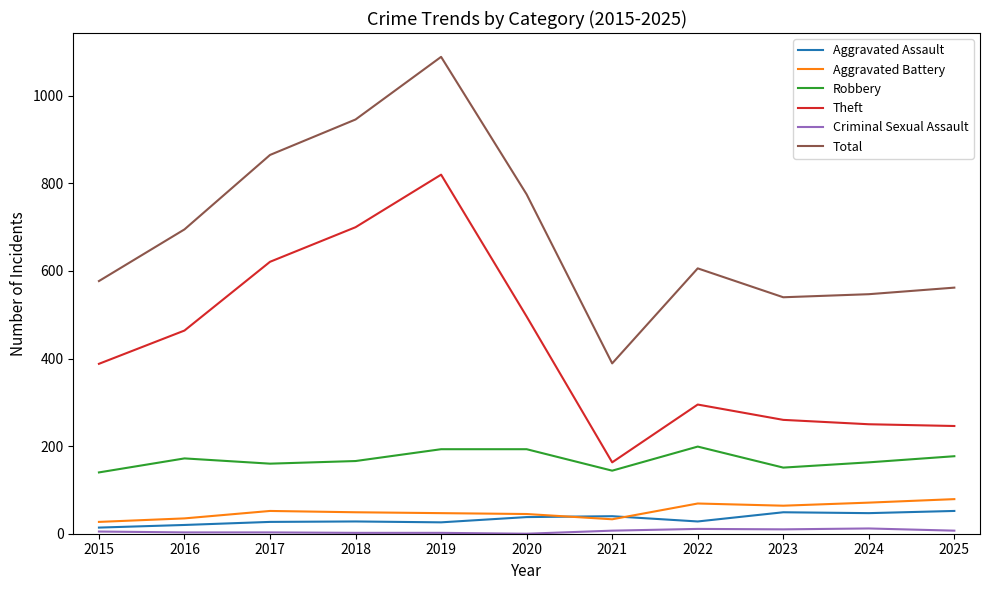

Which series changed the most between 2016 and 2019?

Total